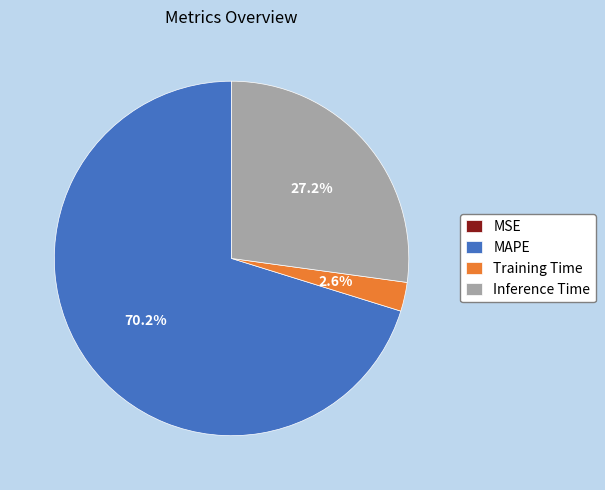

Combined, do MAPE and Training Time account for over 50%?

Yes